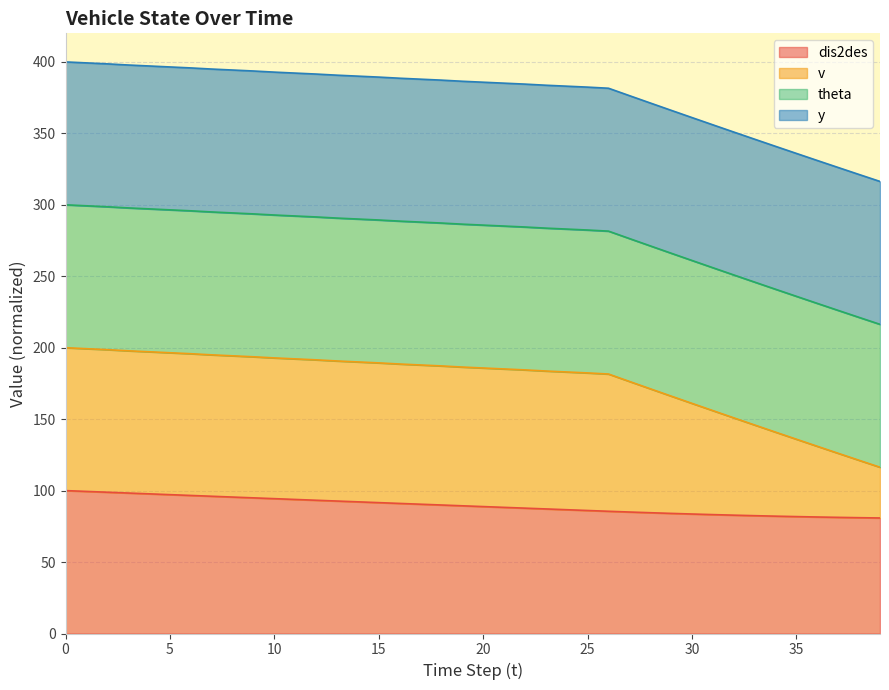

Does the chart display data point markers on the line(s)?

No